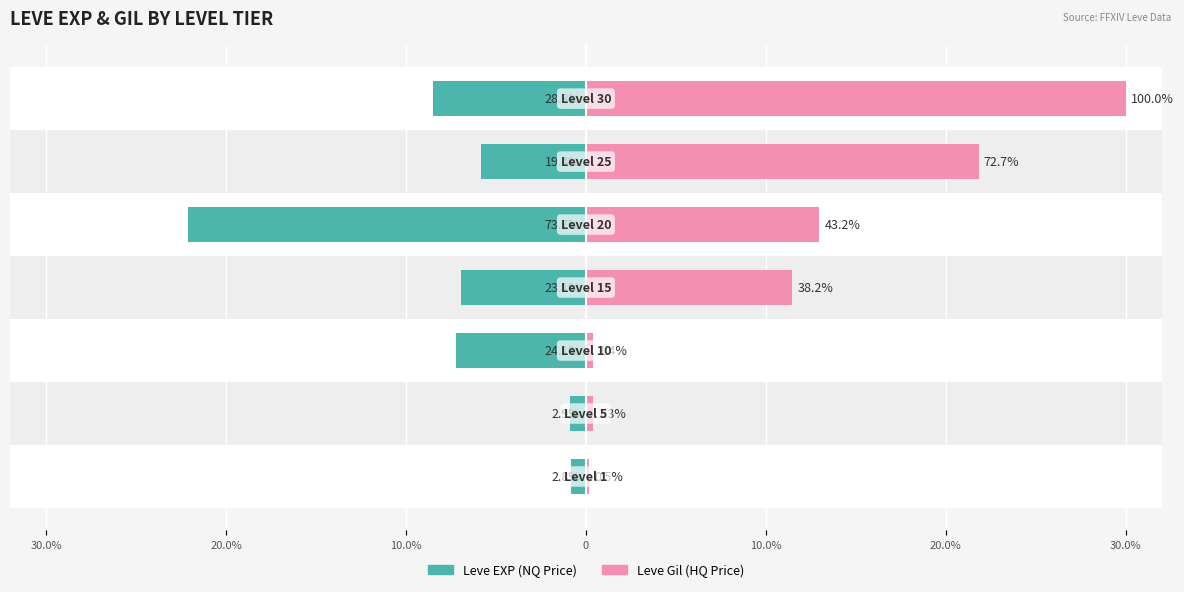

Which series has the largest total across all categories?

Leve Gil (HQ Price)